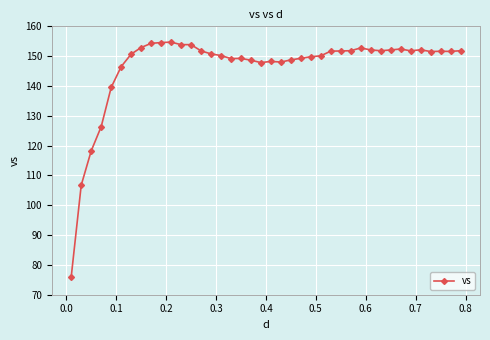

What is the average value?

146.4